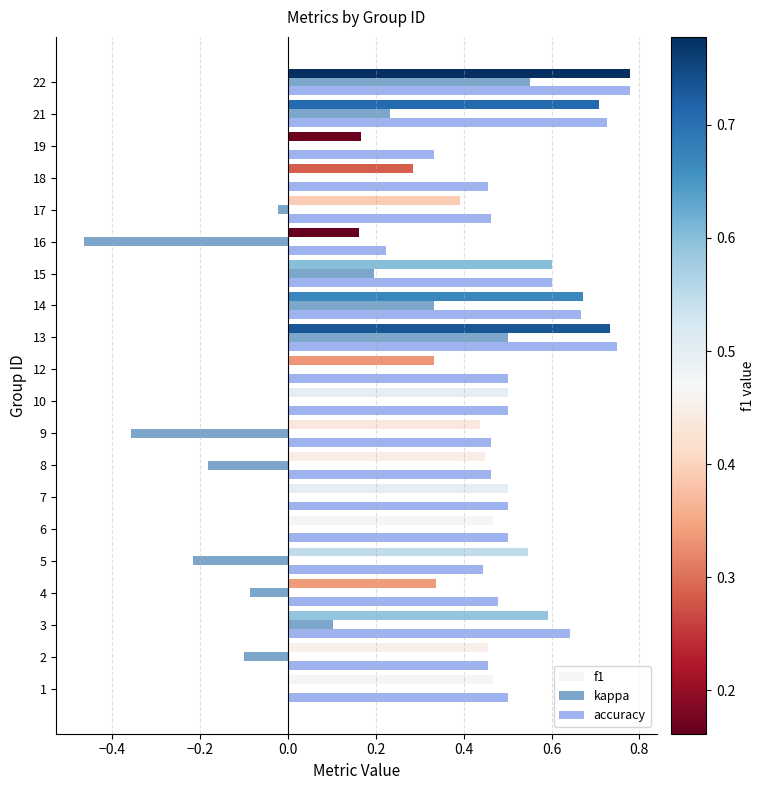

Is it true that accuracy equals 0.5 at 1?

True